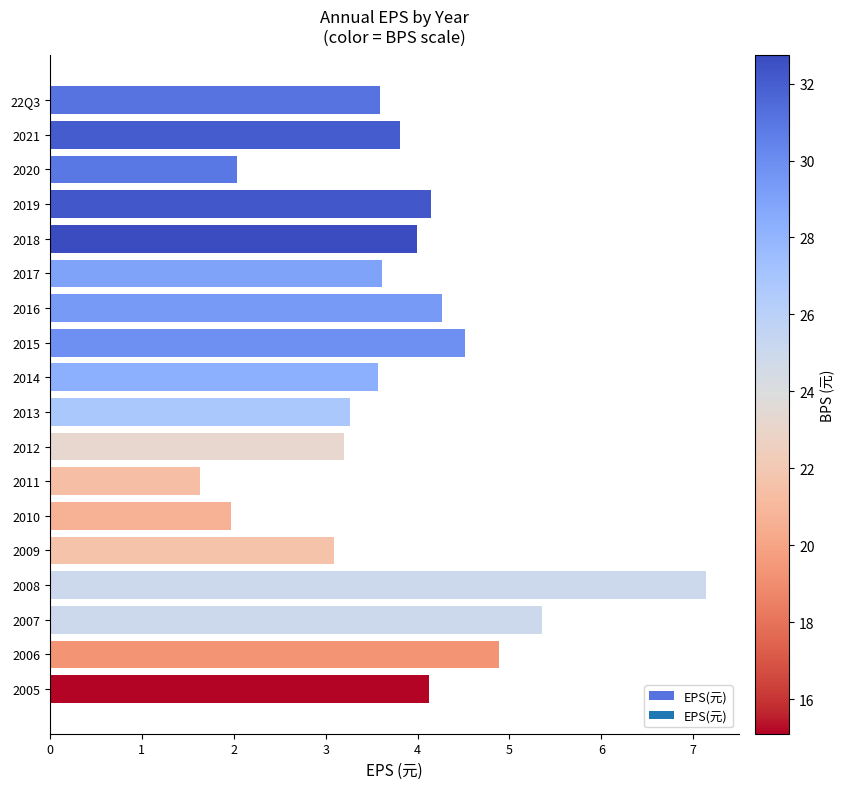

The chart shows a value of 5.8 at 2016. True or false?

False